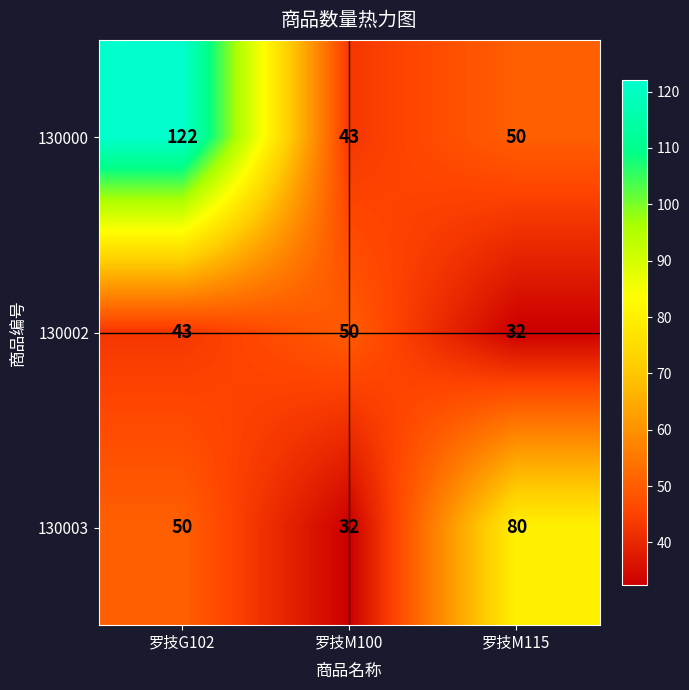

Rank the series at 罗技M100 from lowest to highest value.

130003, 130000, 130002